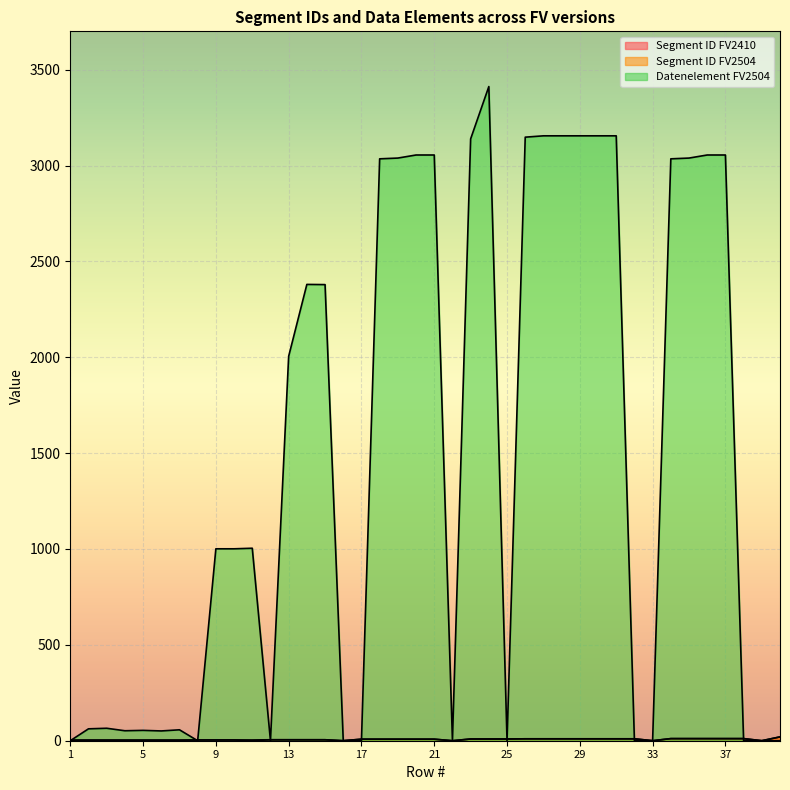

Does the chart display data point markers on the line(s)?

No